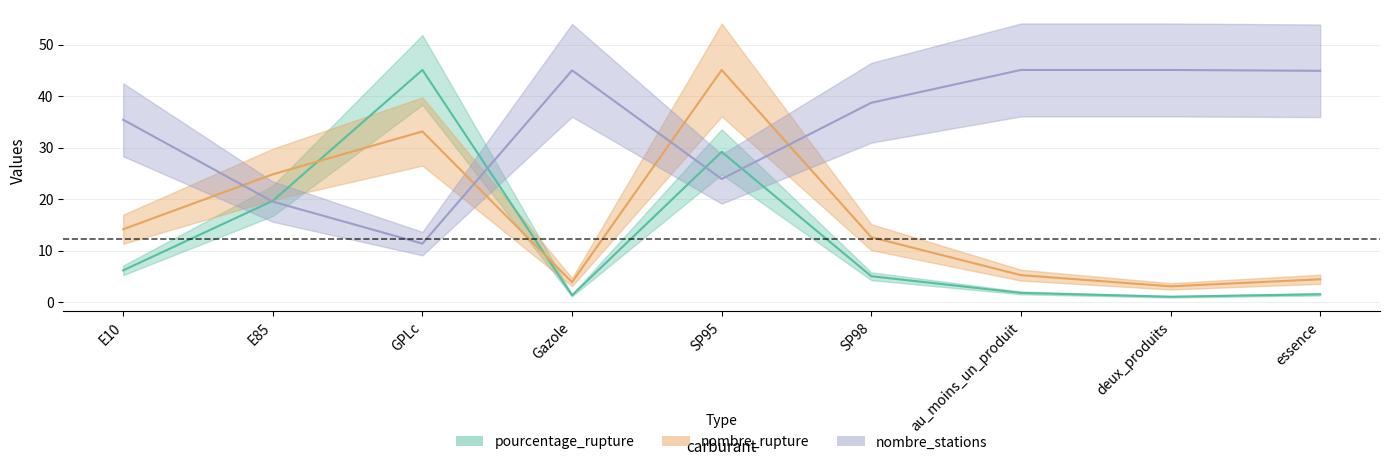

Rank the categories by pourcentage_rupture value from lowest to highest.

deux_produits, Gazole, essence, au_moins_un_produit, SP98, E10, E85, SP95, GPLc